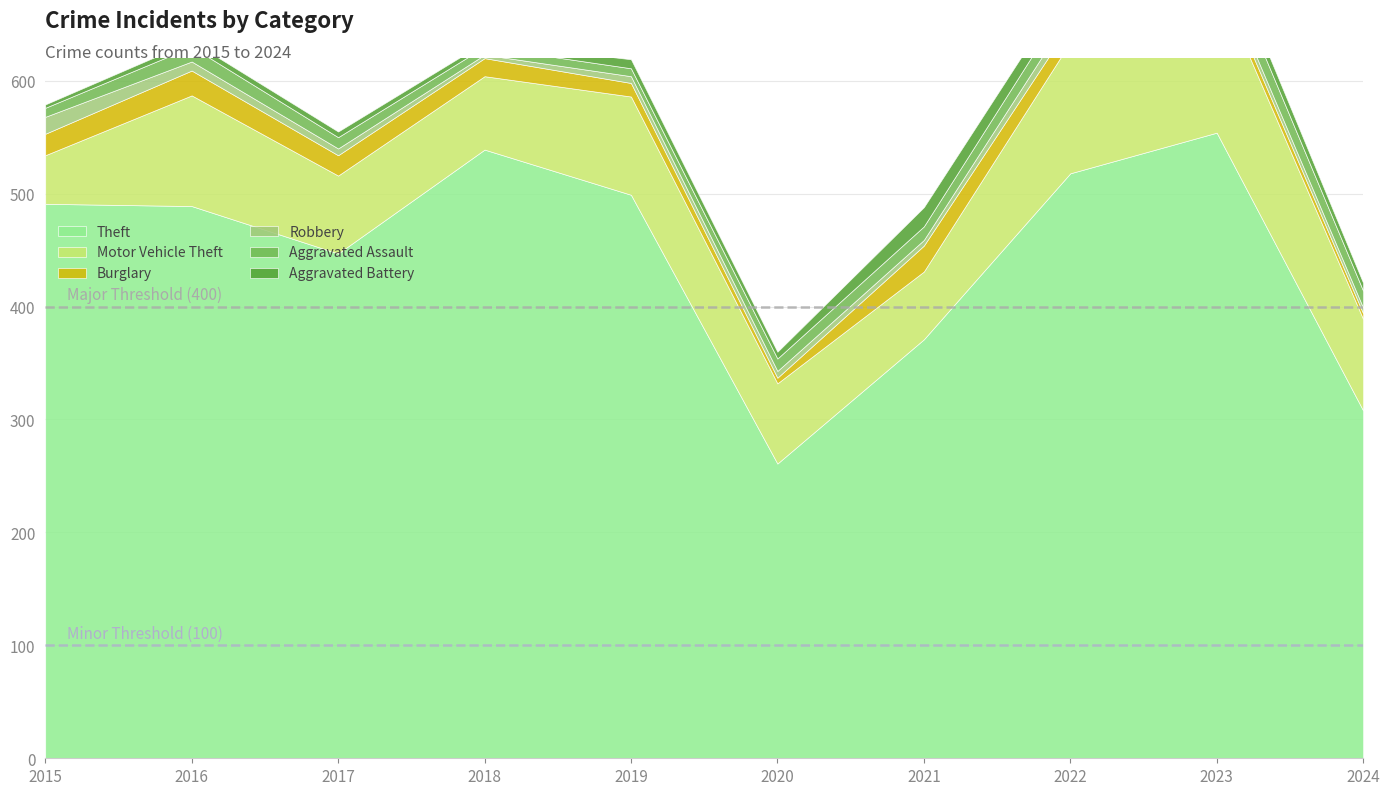

Reading left to right, what are all the values shown in this chart?

Theft: 2015=491	2016=489	2017=447	2018=539	2019=499	2020=261	2021=371	2022=518	2023=554	2024=308
Motor Vehicle Theft: 2015=43	2016=98	2017=69	2018=65	2019=87	2020=71	2021=60	2022=116	2023=134	2024=81
Burglary: 2015=19	2016=22	2017=18	2018=16	2019=12	2020=5	2021=23	2022=16	2023=9	2024=5
Robbery: 2015=15	2016=8	2017=6	2018=3	2019=6	2020=6	2021=5	2022=10	2023=7	2024=5
Aggravated Assault: 2015=8	2016=13	2017=10	2018=7	2019=7	2020=11	2021=12	2022=15	2023=19	2024=15
Aggravated Battery: 2015=3	2016=5	2017=5	2018=4	2019=8	2020=6	2021=17	2022=13	2023=11	2024=7